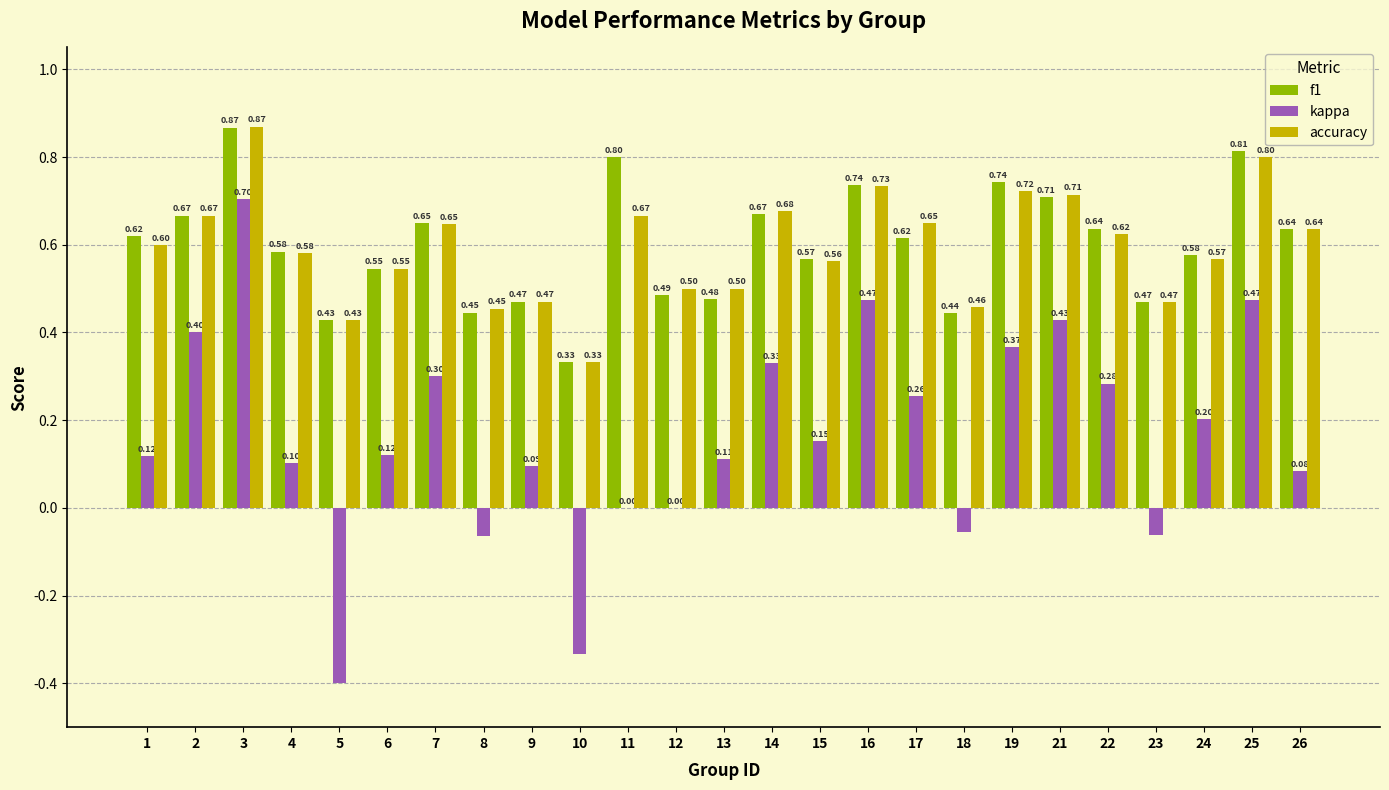

Which series changed the most between 3 and 24?

kappa